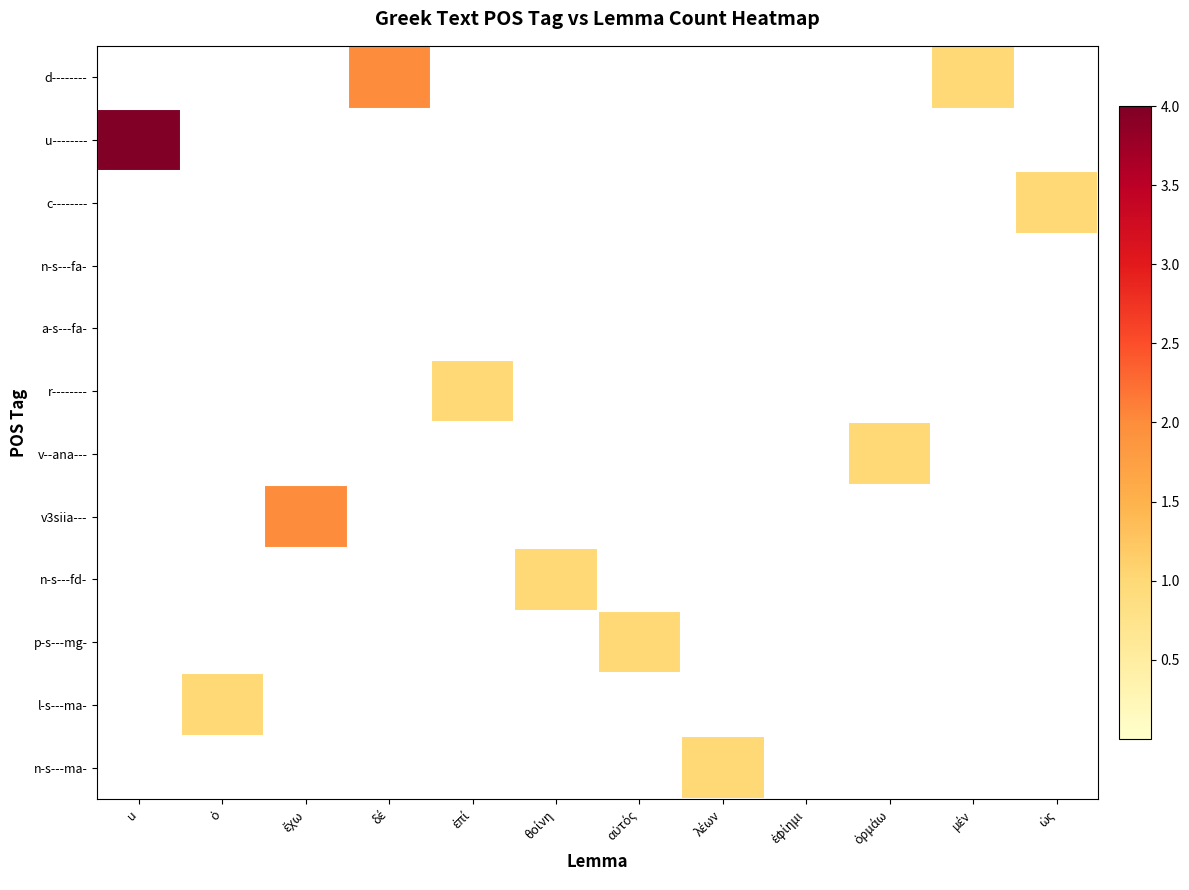

Which category has the lowest value across all series?

u